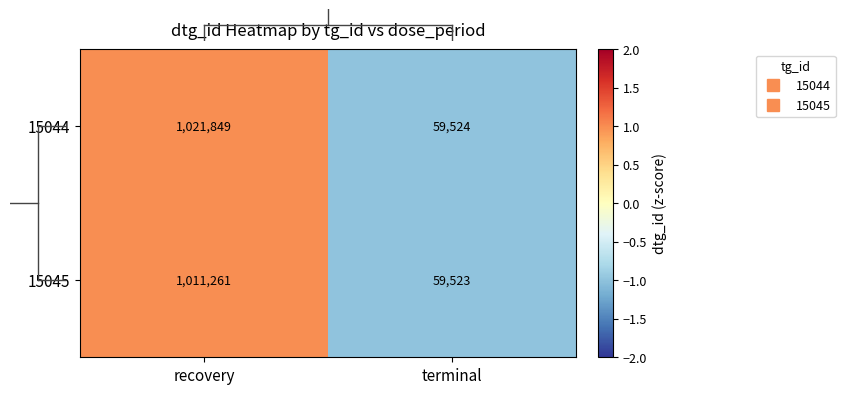

At which category is the sum across all series the highest?

recovery